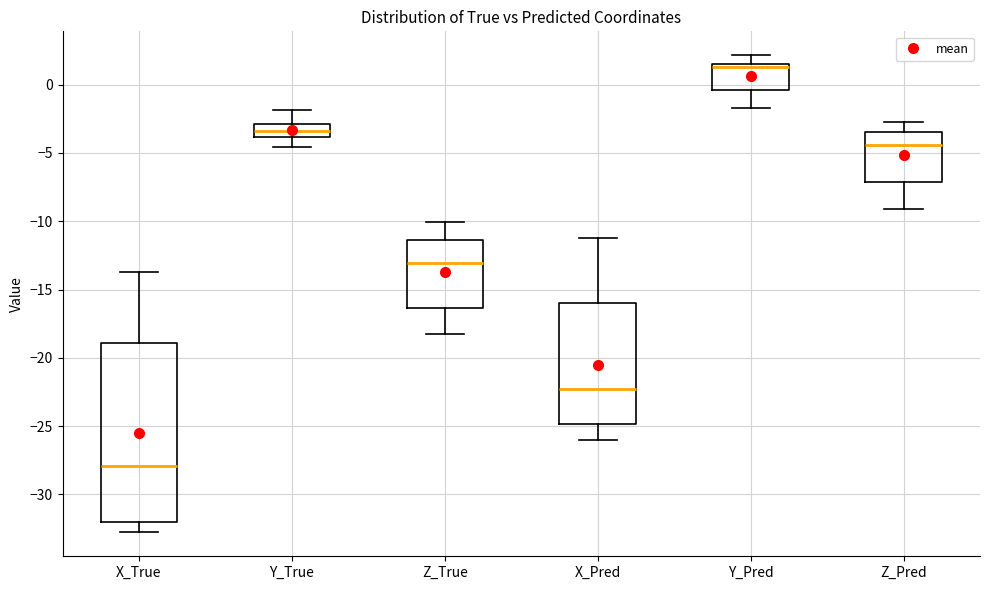

Reading left to right, transcribe this box plot: for each box, give where its median line is, the range the box spans, and where its two whiskers end, as read against the y-axis. The values are not printed on the chart, so give them approximately, as read against the axis.

X_True: median -28.0, box -32.0 to -19.0, whiskers -33.0 to -13.5
Y_True: median -3.5, box -4.0 to -3.0, whiskers -4.5 to -2.0
Z_True: median -13.0, box -16.5 to -11.5, whiskers -18.5 to -10.0
X_Pred: median -22.5, box -25.0 to -16.0, whiskers -26.0 to -11.0
Y_Pred: median 1.5 (just below the box's upper edge), box -0.5 to 1.5, whiskers -1.5 to 2.0
Z_Pred: median -4.5, box -7.0 to -3.5, whiskers -9.0 to -2.5